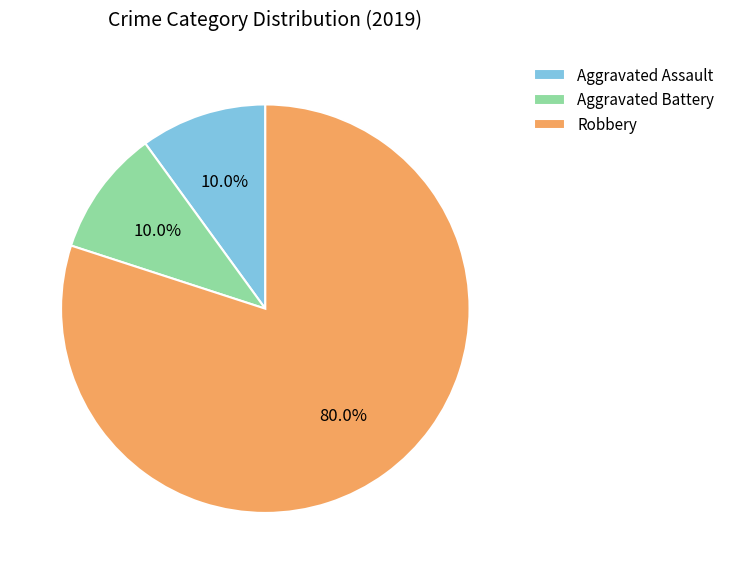

To the nearest percent, what is the average slice percentage?

33%